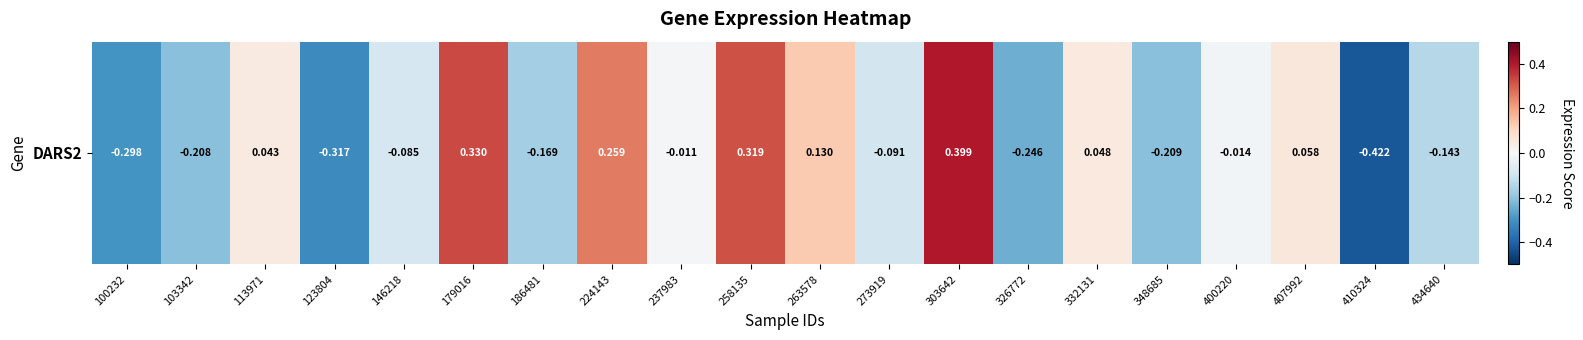

What is the change in value from 113971 to 123804?

-0.4